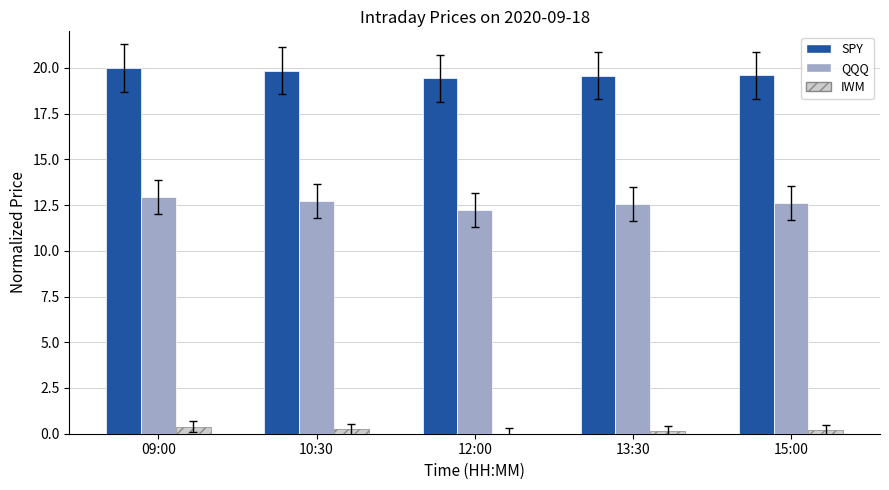

How many positive values does the IWM series have?

4